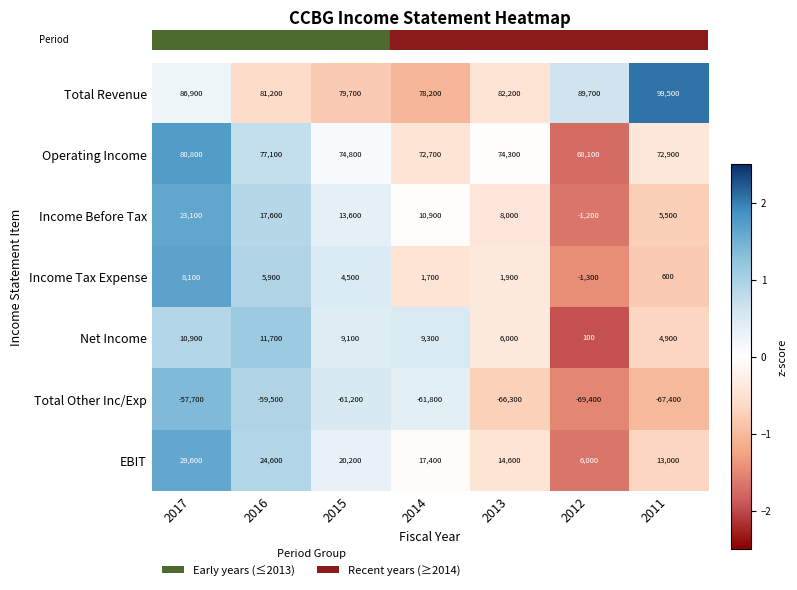

What is the total value across all series at 2017?

181700